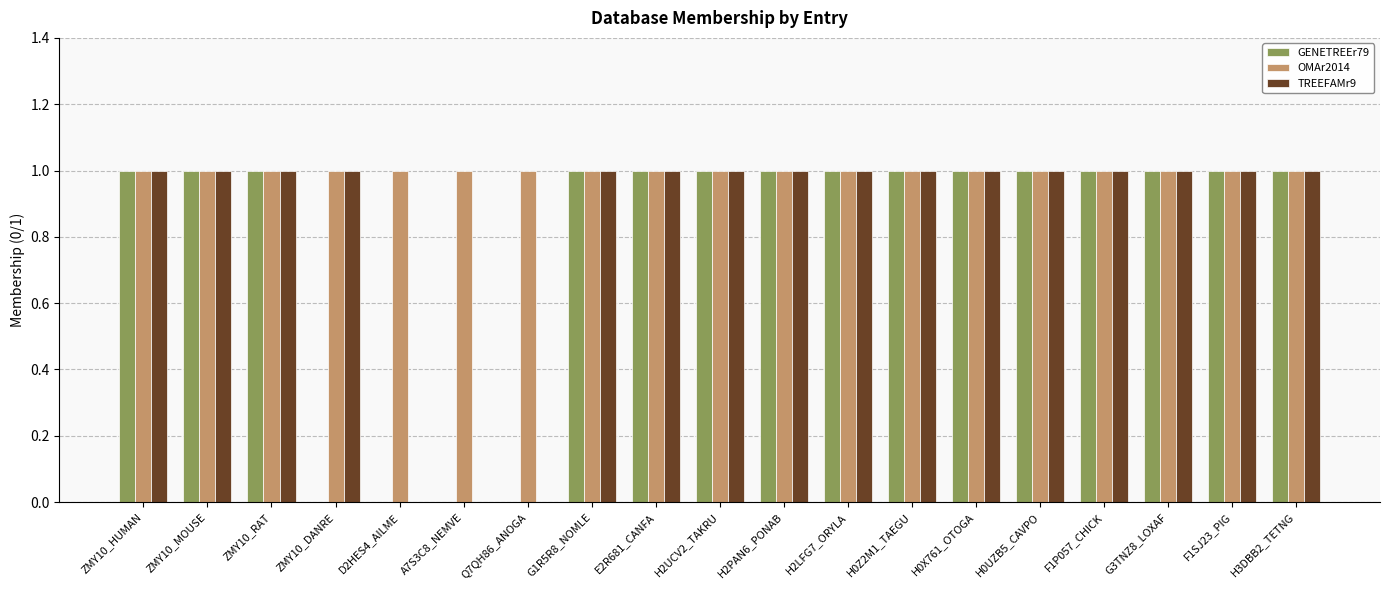

What is the total value across all series at ZMY10_HUMAN?

3